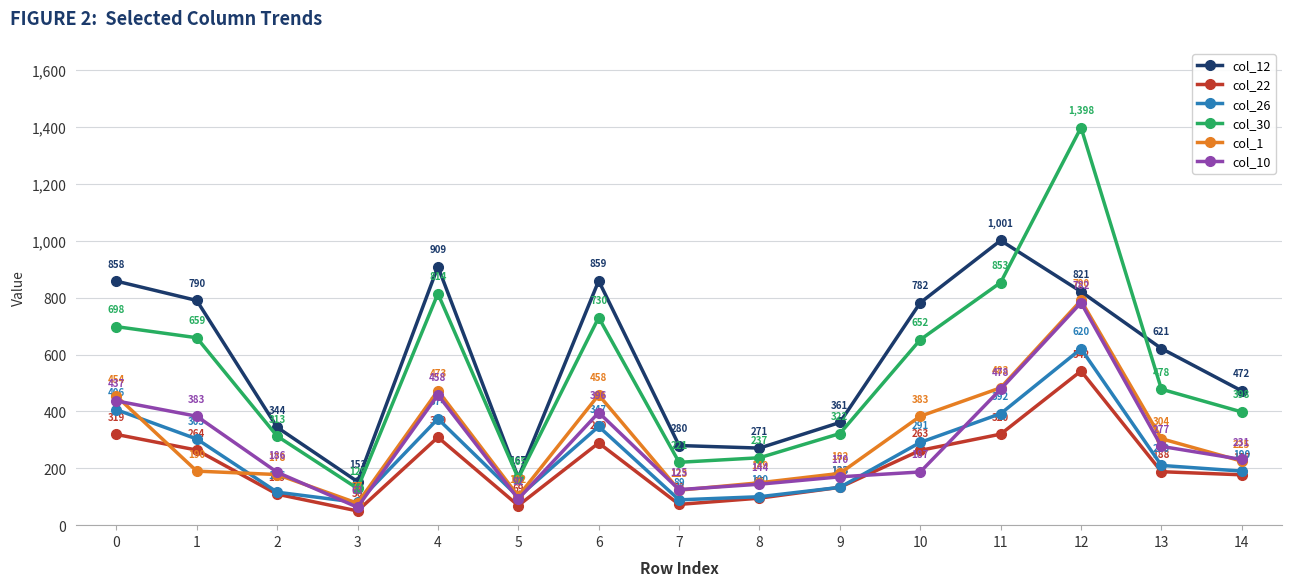

True or false: col_10 and col_12 cross at least once.

False